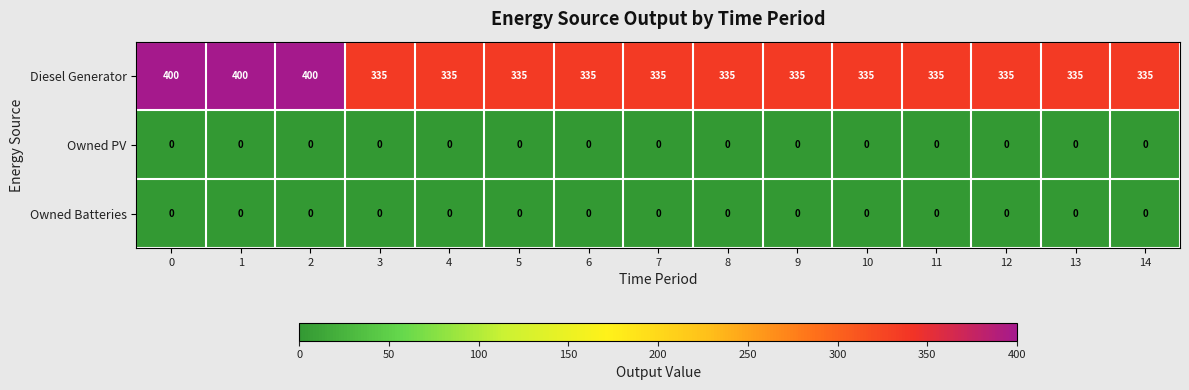

What is the approximate value of Diesel Generator at 9?

335